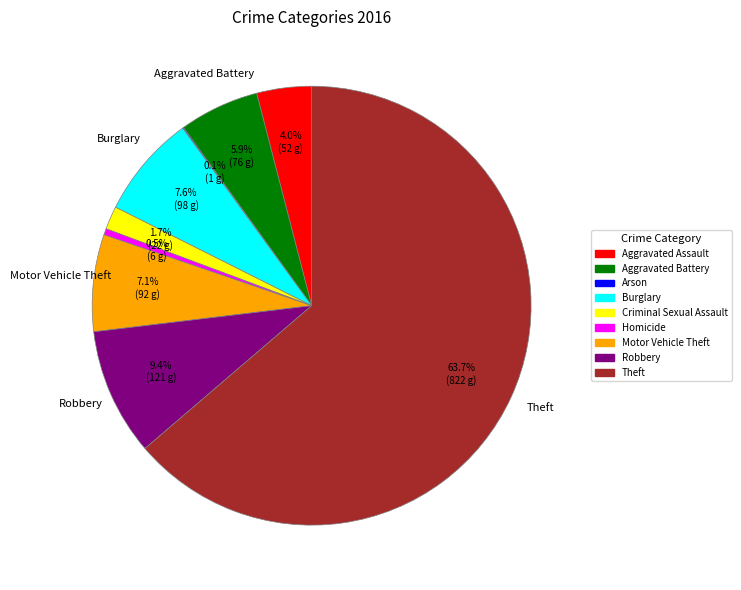

What is the majority slice?

Theft